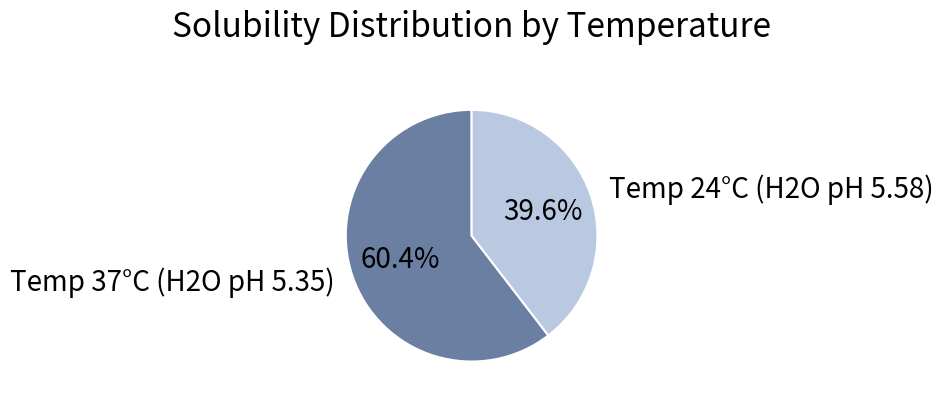

What is the ratio of the value at Temp 37°C (H2O pH 5.35) to the value at Temp 24°C (H2O pH 5.58)?

1.5